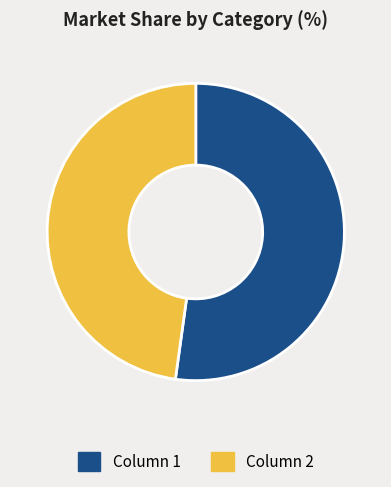

Does Column 2 represent more than half of the total?

No